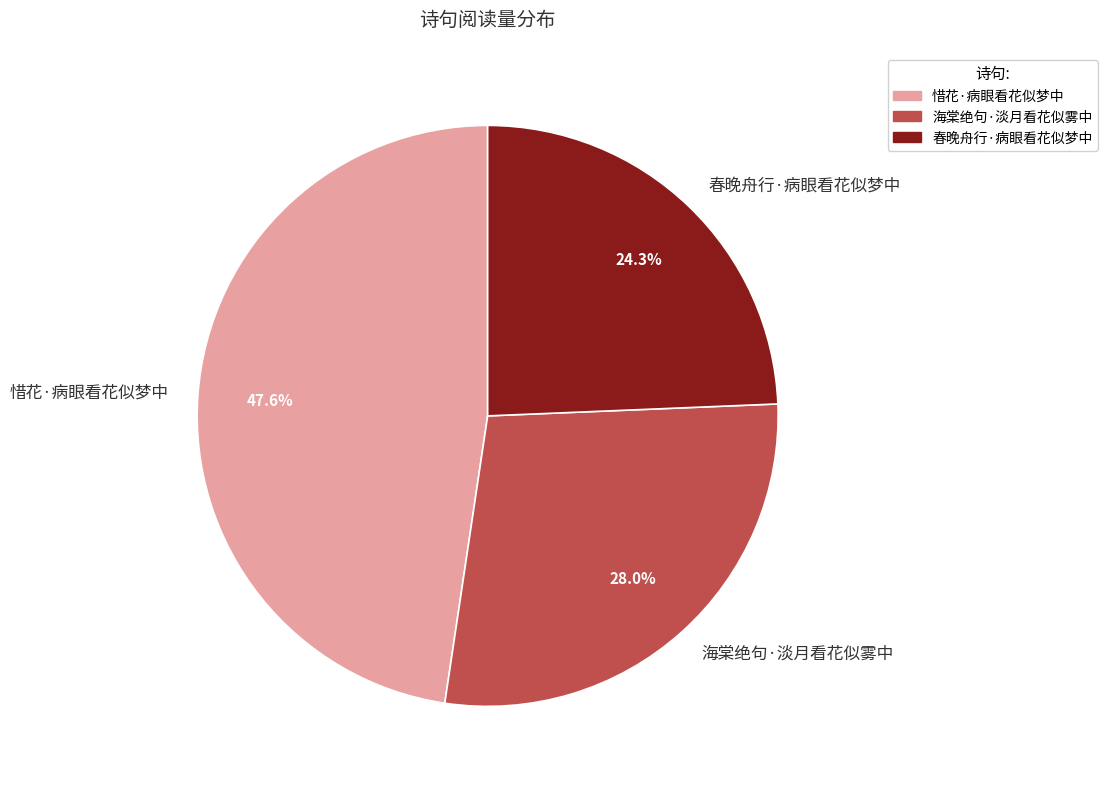

What is the ratio of the value at 惜花·病眼看花似梦中 to the value at 海棠绝句·淡月看花似雾中?

1.7